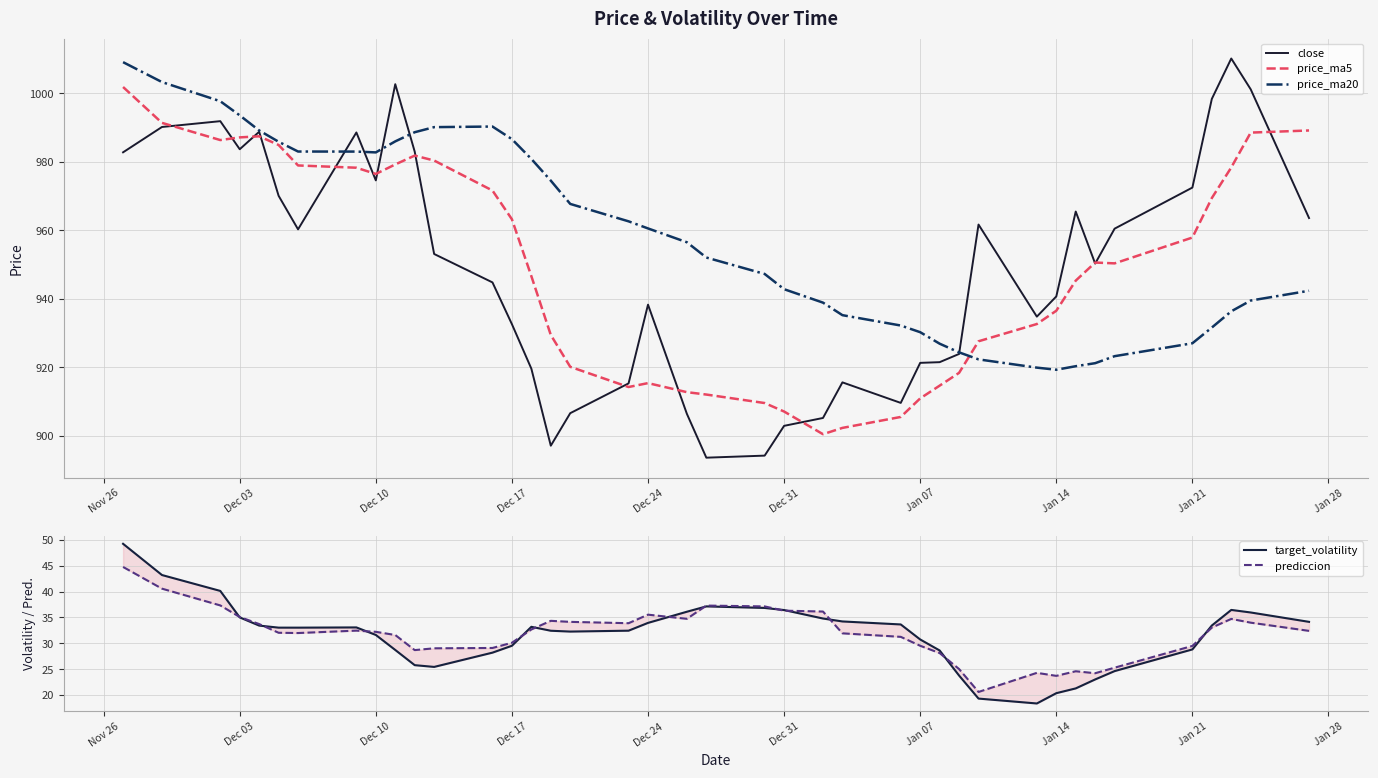

What is the lowest value of the price_ma5 series?

900.5